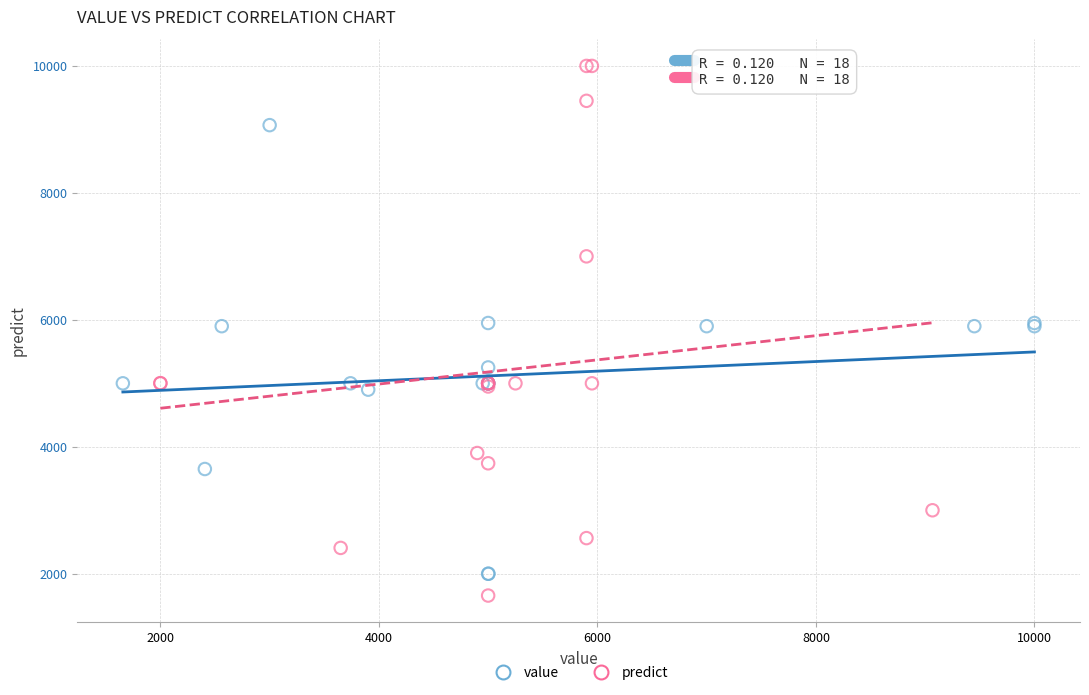

Which series has the largest Y range (max minus min)?

predict